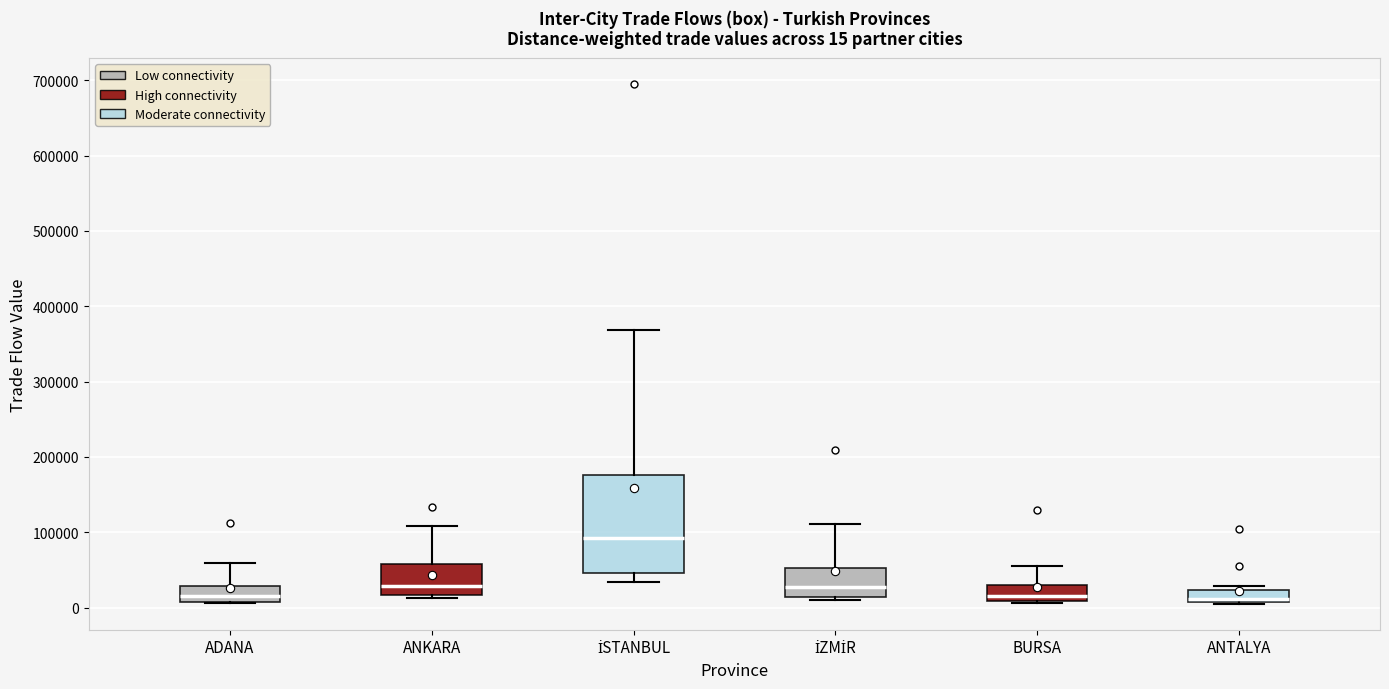

Which box is the tallest, from its lower edge to its upper edge?

İSTANBUL